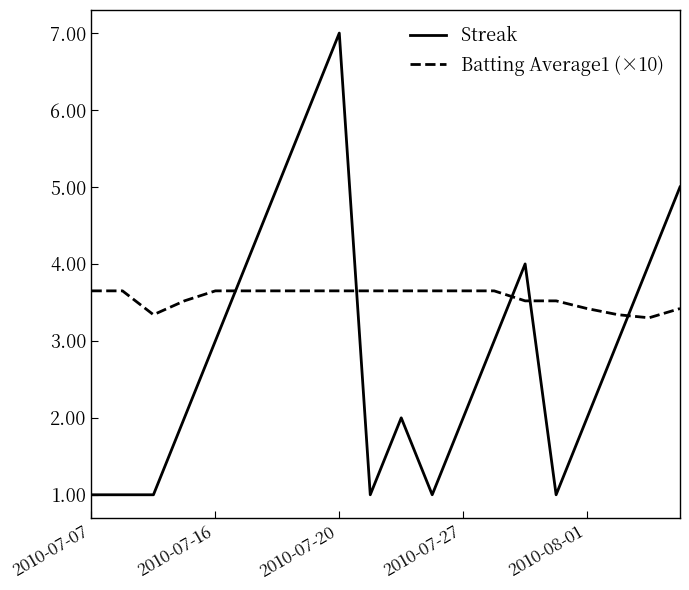

True or false: Batting Average1 (×10) and Streak cross at least once.

True